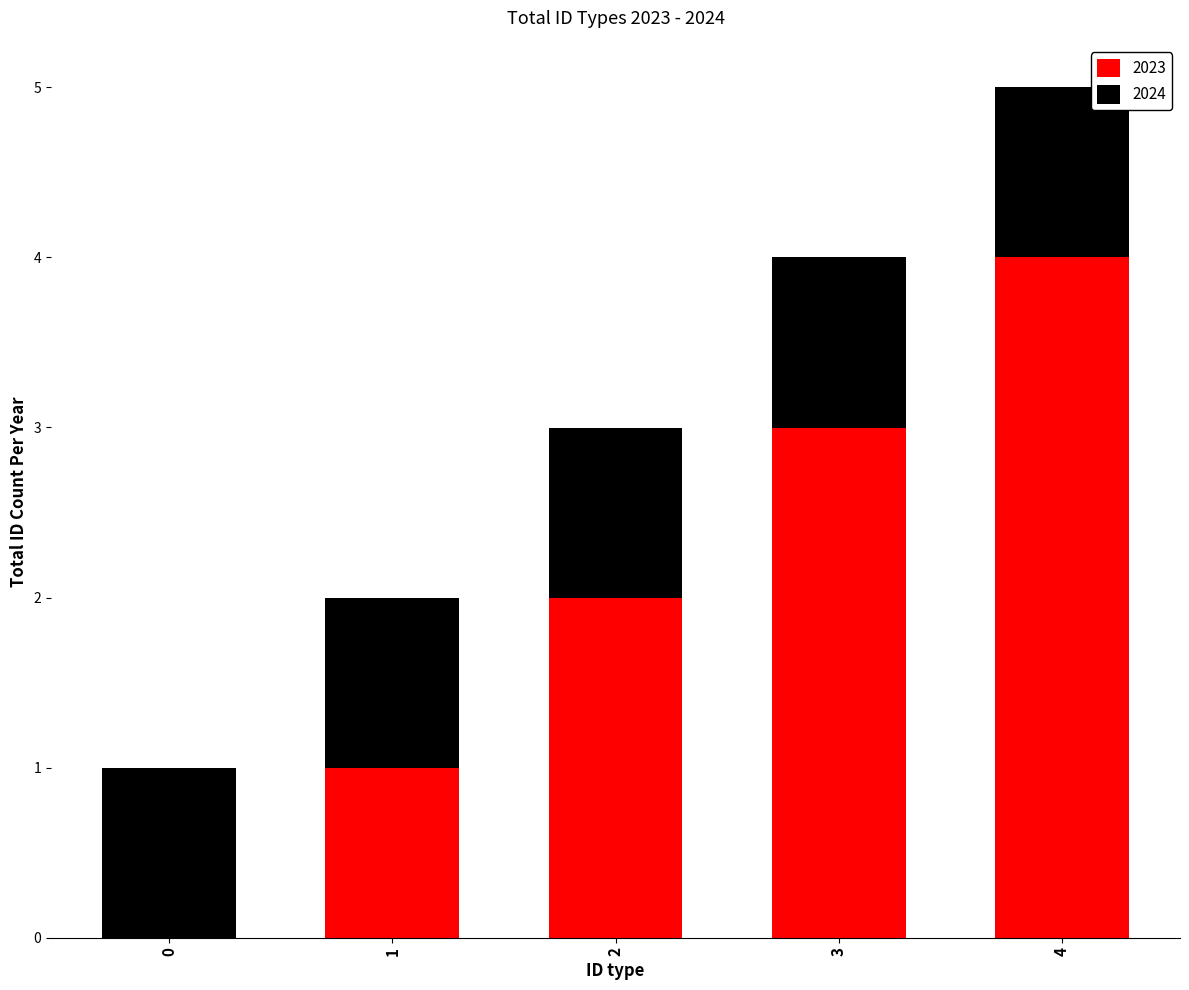

At which category is the sum across all series the highest?

4